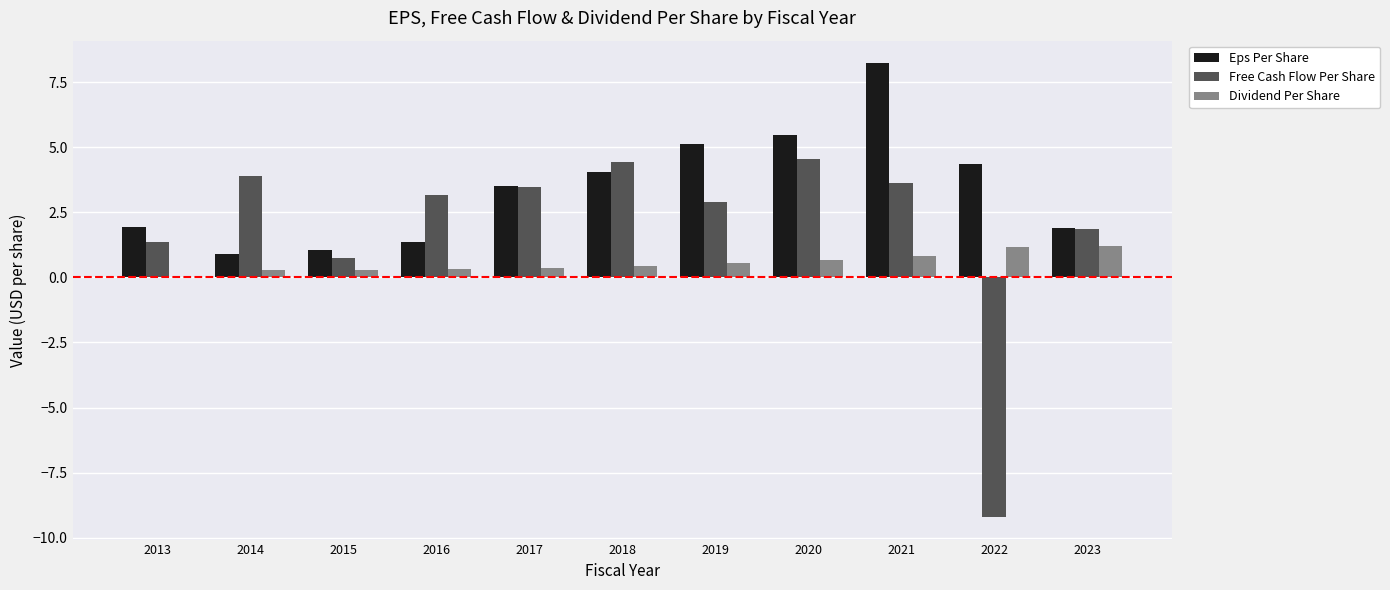

Count the number of data series in this chart.

3